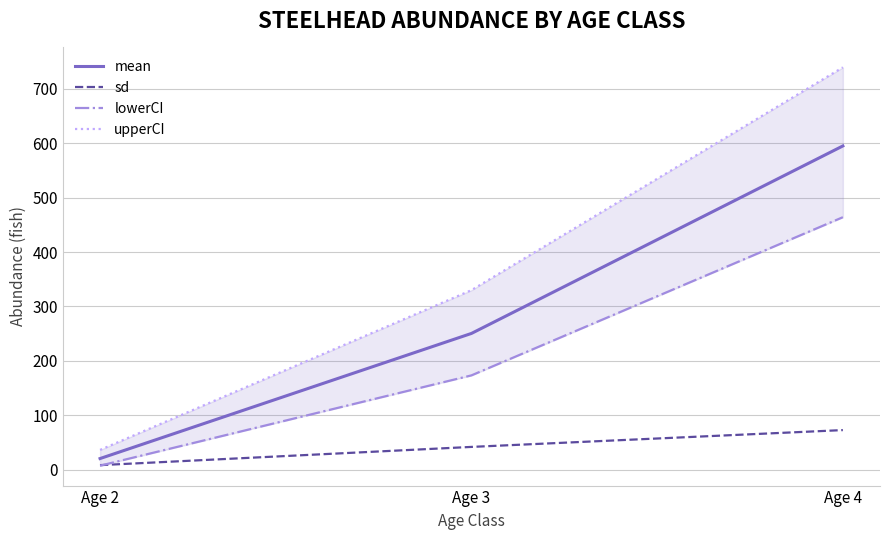

At how many categories does at least one series exceed 296?

2